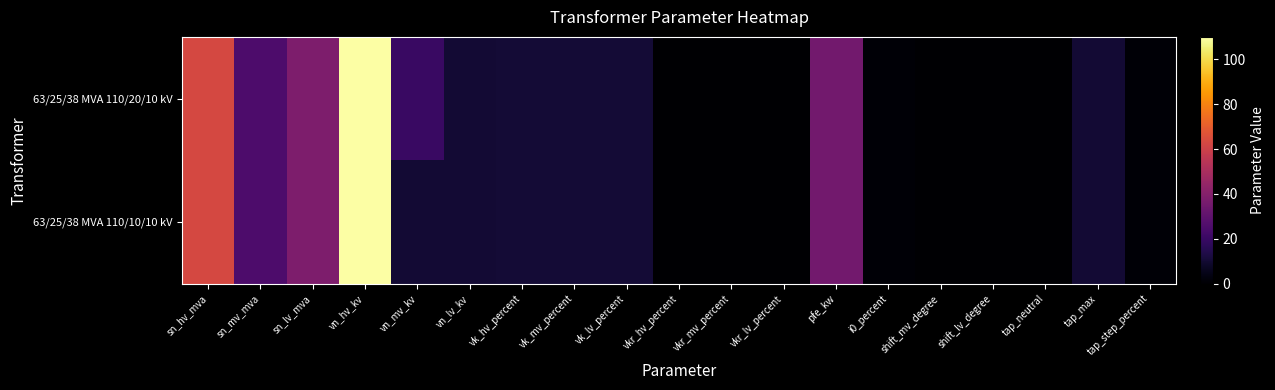

Reading right to left, what are all the values shown in this chart?

63/25/38 MVA 110/20/10 kV: tap_step_percent=1.2	tap_max=10.0	tap_neutral=0.0	shift_lv_degree=0.0	shift_mv_degree=0.0	i0_percent=0.9	pfe_kw=35.0	vkr_lv_percent=0.3	vkr_mv_percent=0.3	vkr_hv_percent=0.3	vk_lv_percent=10.4	vk_mv_percent=10.4	vk_hv_percent=10.4	vn_lv_kv=10.0	vn_mv_kv=20.0	vn_hv_kv=110.0	sn_lv_mva=38.0	sn_mv_mva=25.0	sn_hv_mva=63.0
63/25/38 MVA 110/10/10 kV: tap_step_percent=1.2	tap_max=10.0	tap_neutral=0.0	shift_lv_degree=0.0	shift_mv_degree=0.0	i0_percent=0.9	pfe_kw=35.0	vkr_lv_percent=0.3	vkr_mv_percent=0.3	vkr_hv_percent=0.3	vk_lv_percent=10.4	vk_mv_percent=10.4	vk_hv_percent=10.4	vn_lv_kv=10.0	vn_mv_kv=10.0	vn_hv_kv=110.0	sn_lv_mva=38.0	sn_mv_mva=25.0	sn_hv_mva=63.0